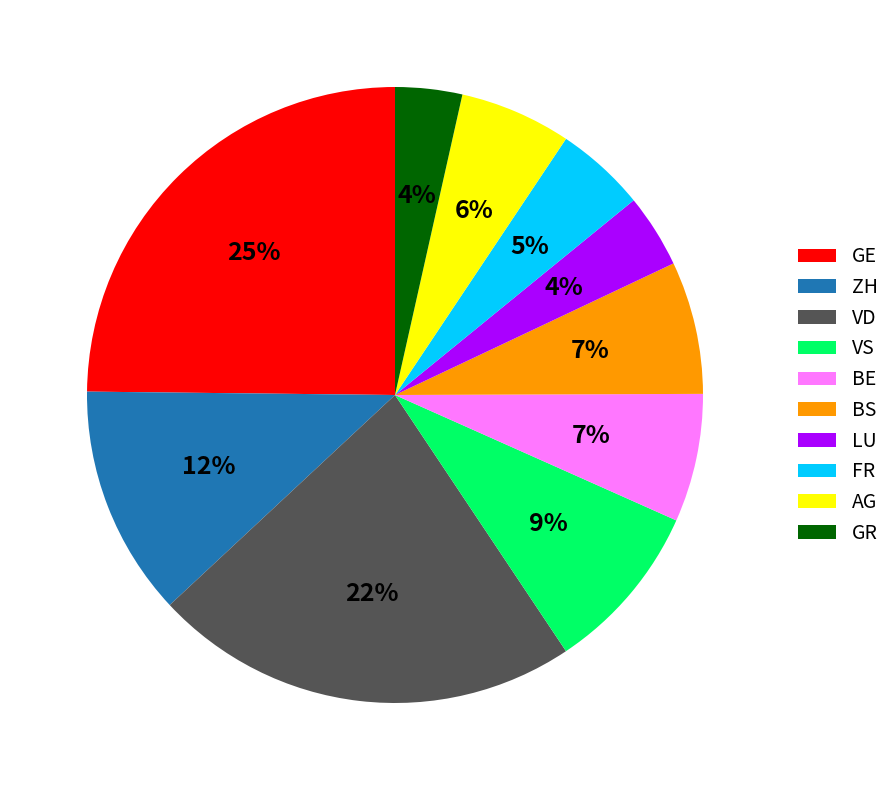

To the nearest percent, what is the average slice percentage?

10%